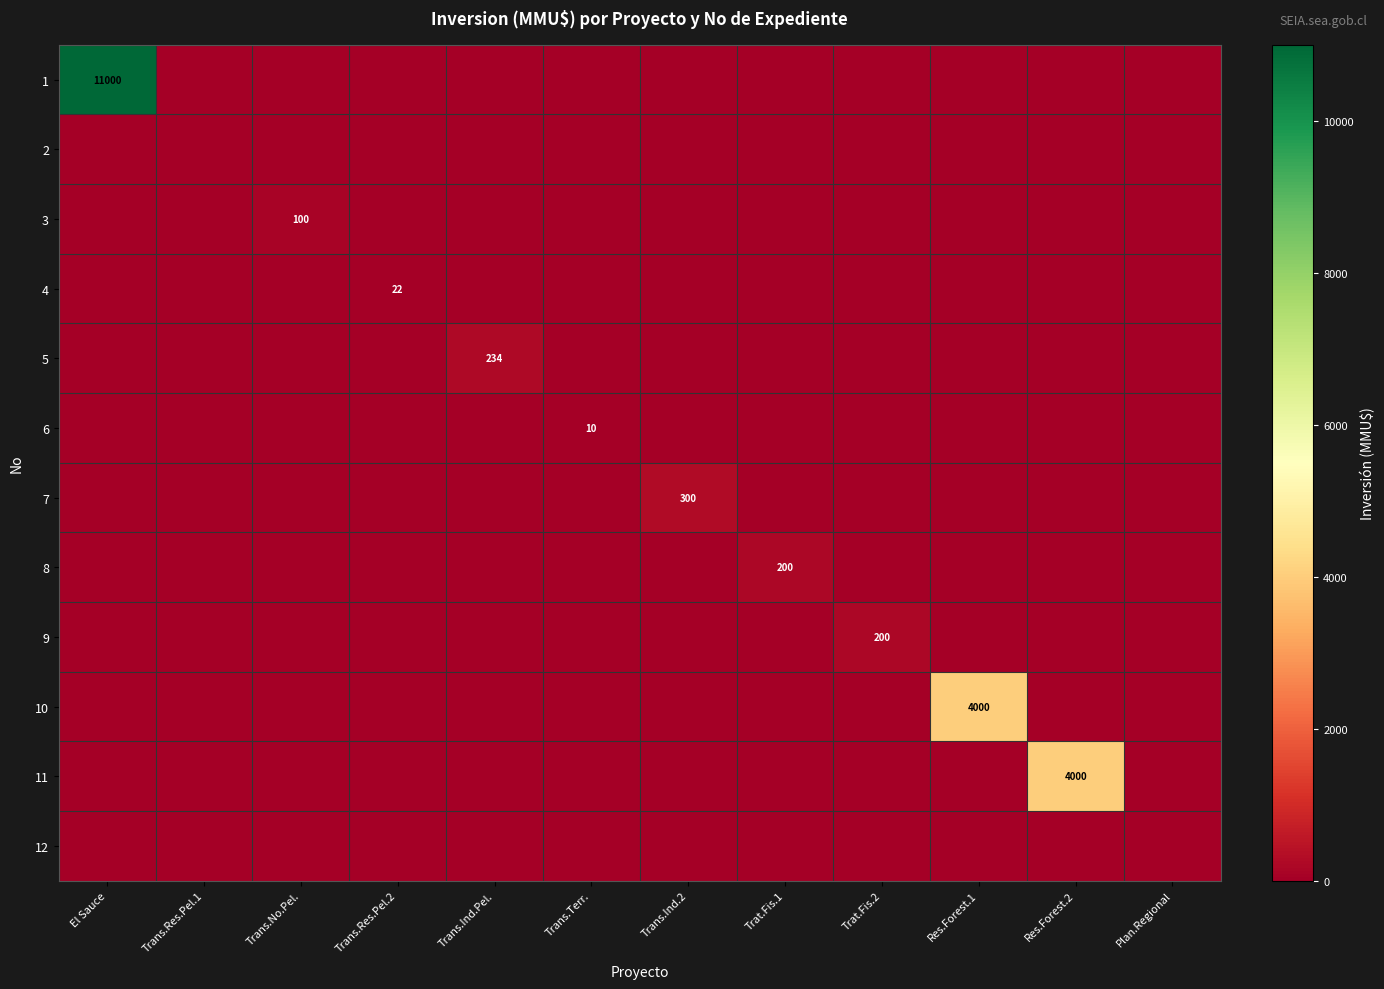

The value of 10 at Trat.Fis.2 is 0. True or false?

True